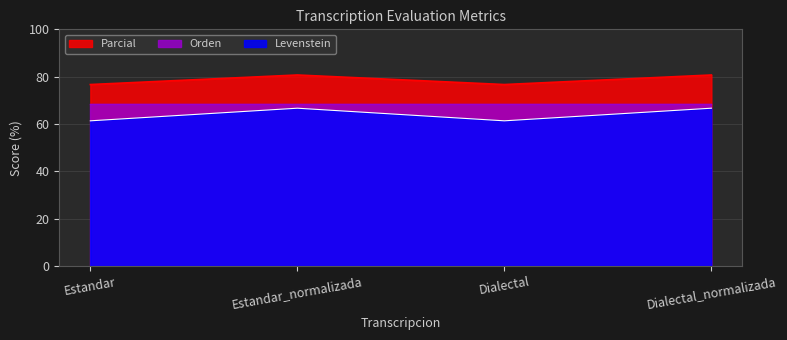

Which series has the widest spread of values?

Levenstein